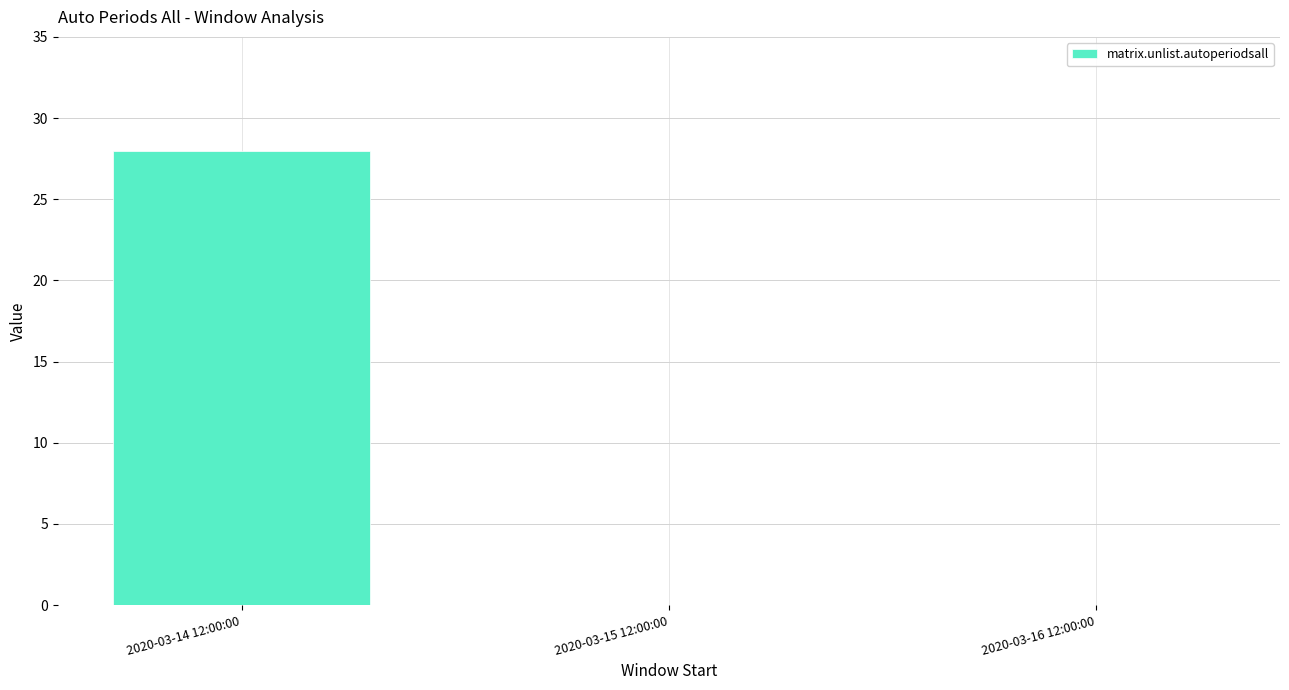

The chart shows a value of 28 at 2020-03-14 12:00:00. True or false?

True